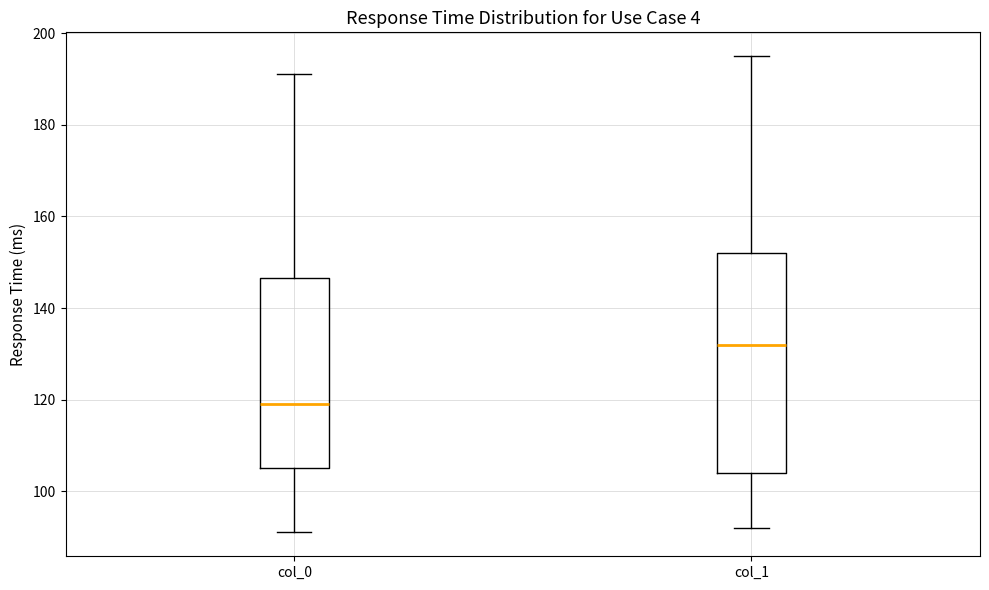

Reading left to right, transcribe this box plot: for each box, give where its median line is, the range the box spans, and where its two whiskers end, as read against the y-axis. The values are not printed on the chart, so give them approximately, as read against the axis.

col_0: median 120, box 106 to 146, whiskers 92 to 192
col_1: median 132, box 104 to 152, whiskers 92 to 196